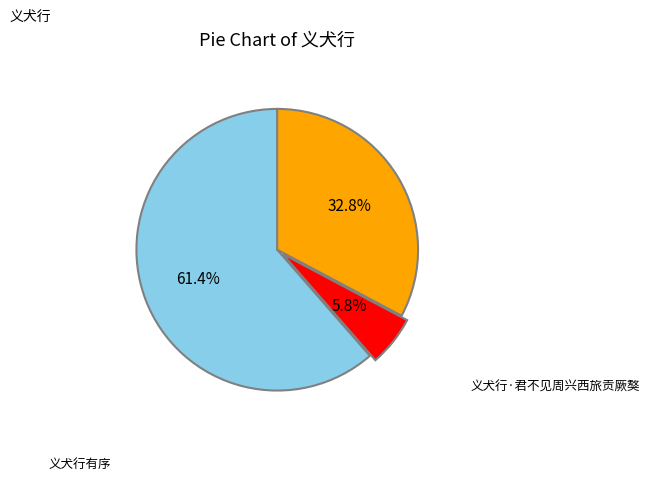

What is the smallest slice in the pie chart?

义犬行·君不见周兴西旅贡厥獒